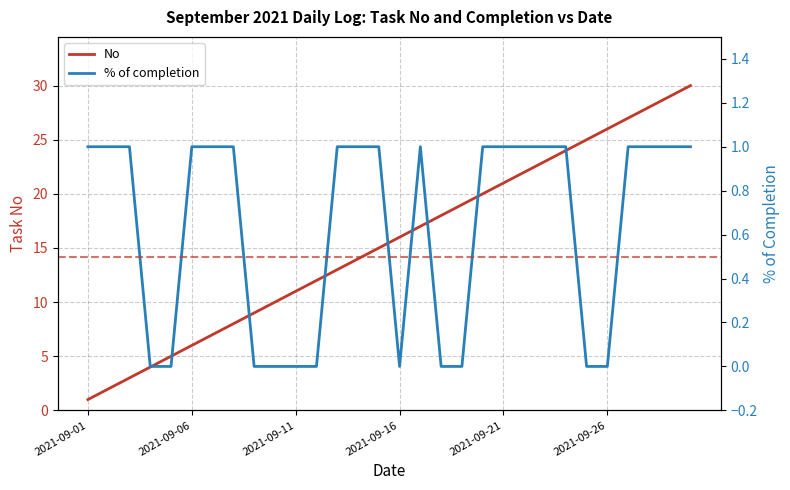

What is the highest value of the No series?

30